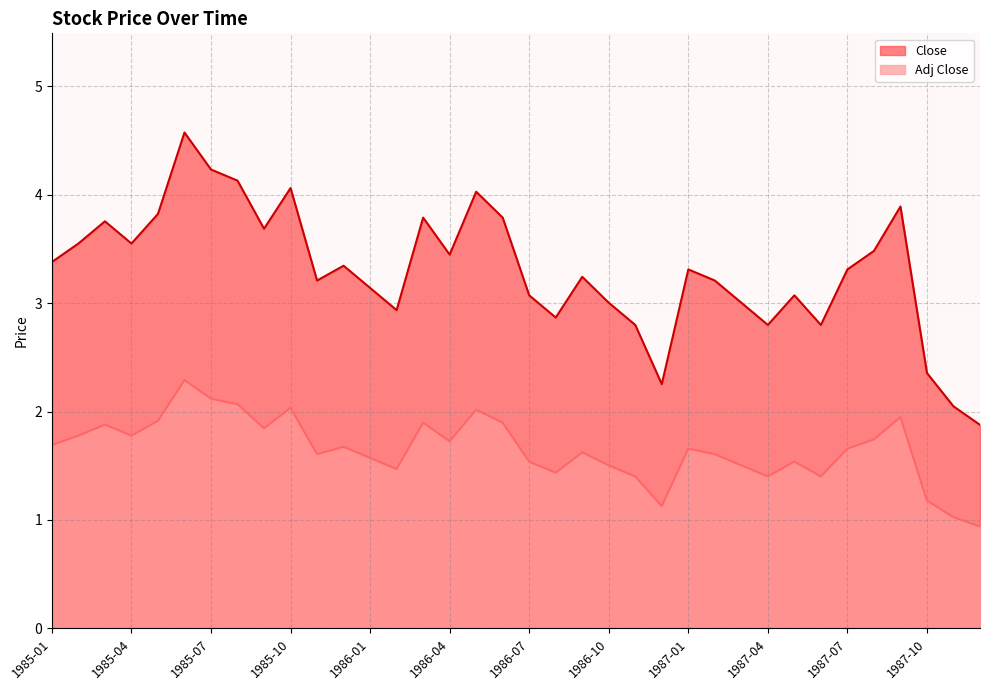

What is the label of the 24th point from the left?

1986-12